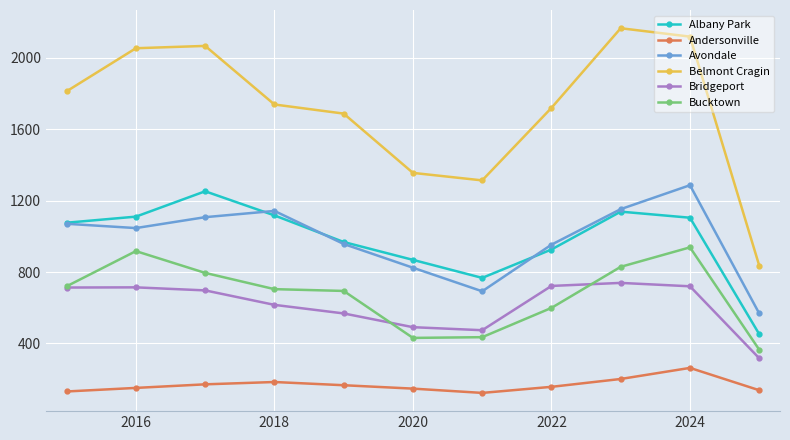

True or false: Albany Park has more than 0 points higher than both neighbors.

True